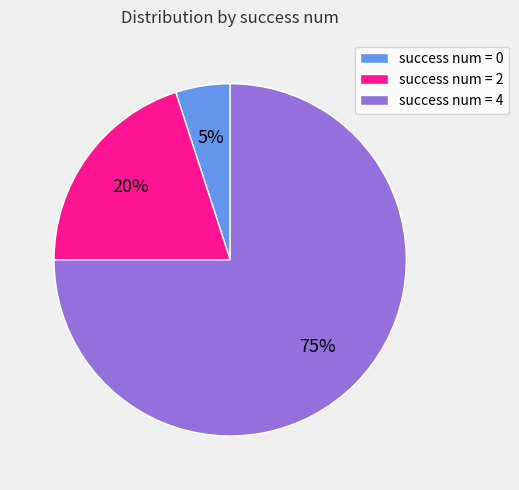

Between success num = 0 and success num = 2, which is larger?

success num = 2